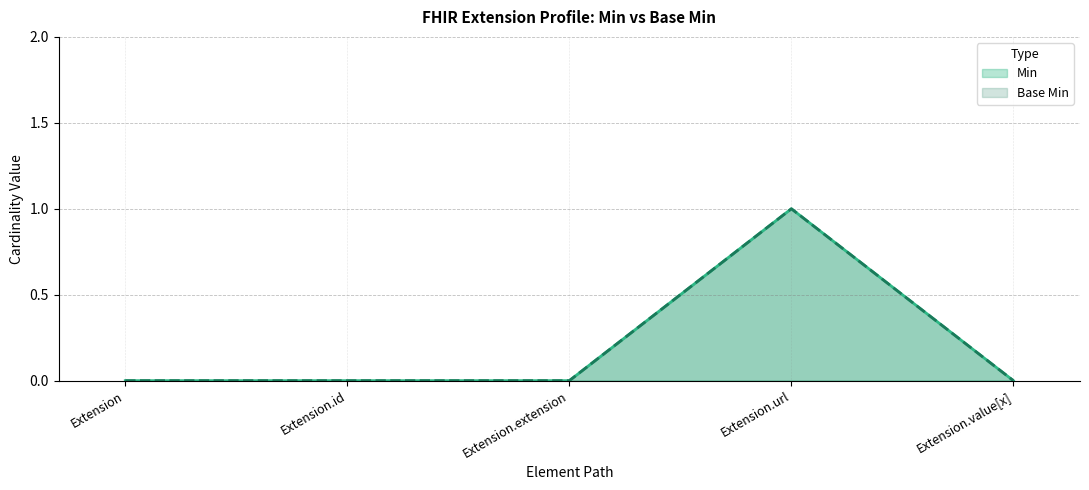

The value of Base Min at Extension is -1. True or false?

False